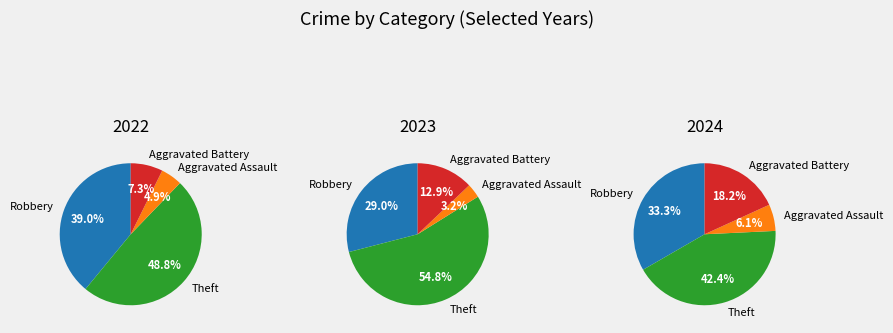

Do Criminal Sexual Assault and Aggravated Assault together represent more than half of the pie?

No